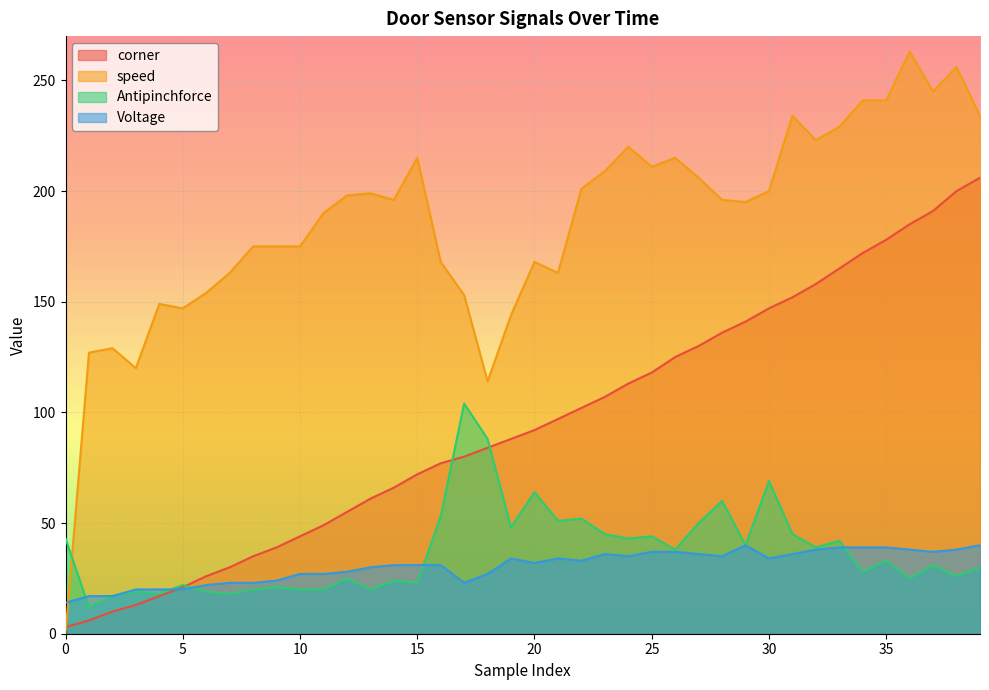

After their last crossing, which series has the higher values: corner or Voltage?

corner